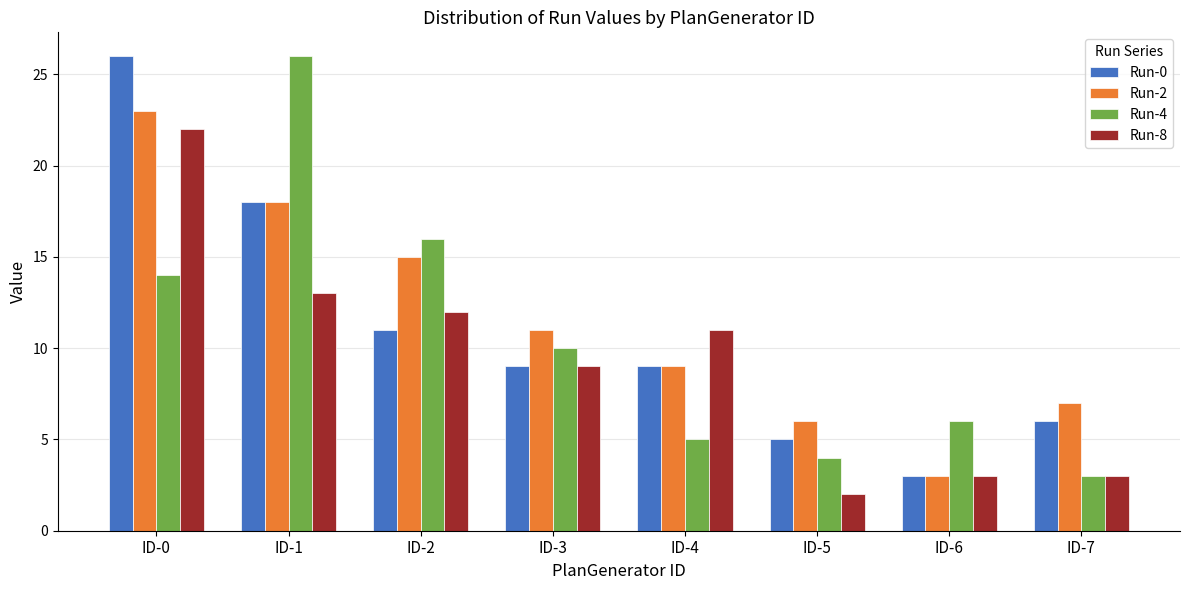

Which category has the highest value in the Run-2 series?

ID-0